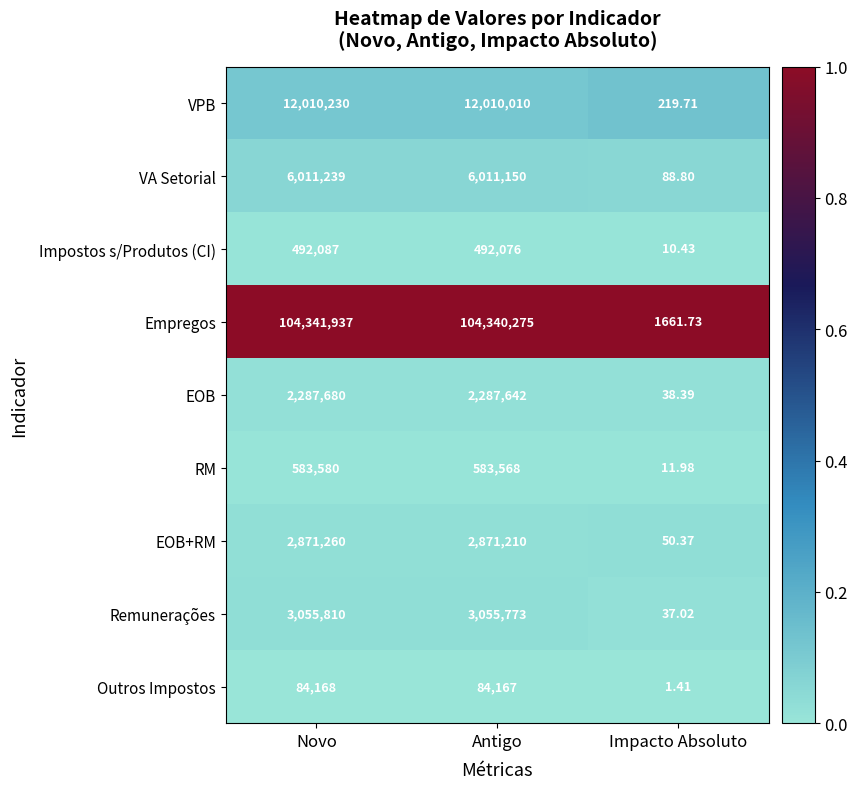

Where does the Outros Impostos series first go above 84167?

Novo